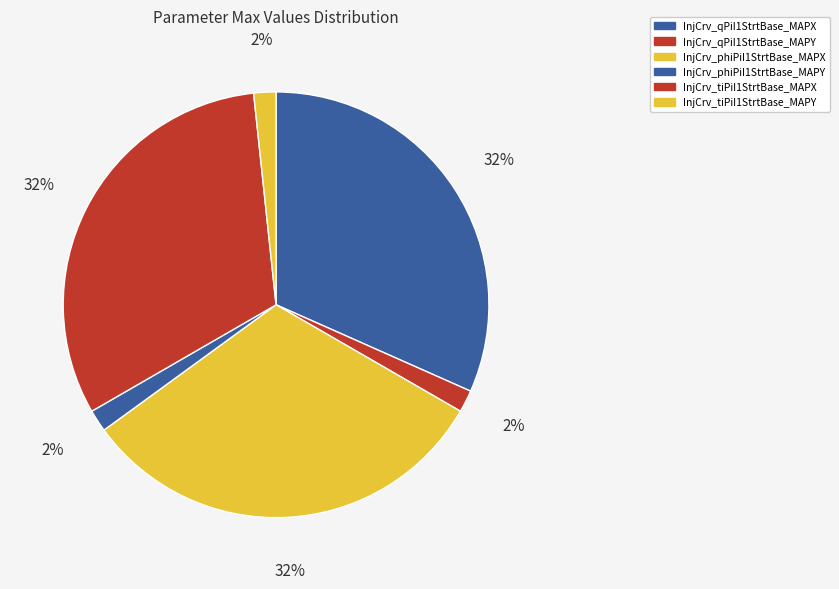

What percentage is NOT represented by InjCrv_qPiI1StrtBase_MAPX?

68.3%